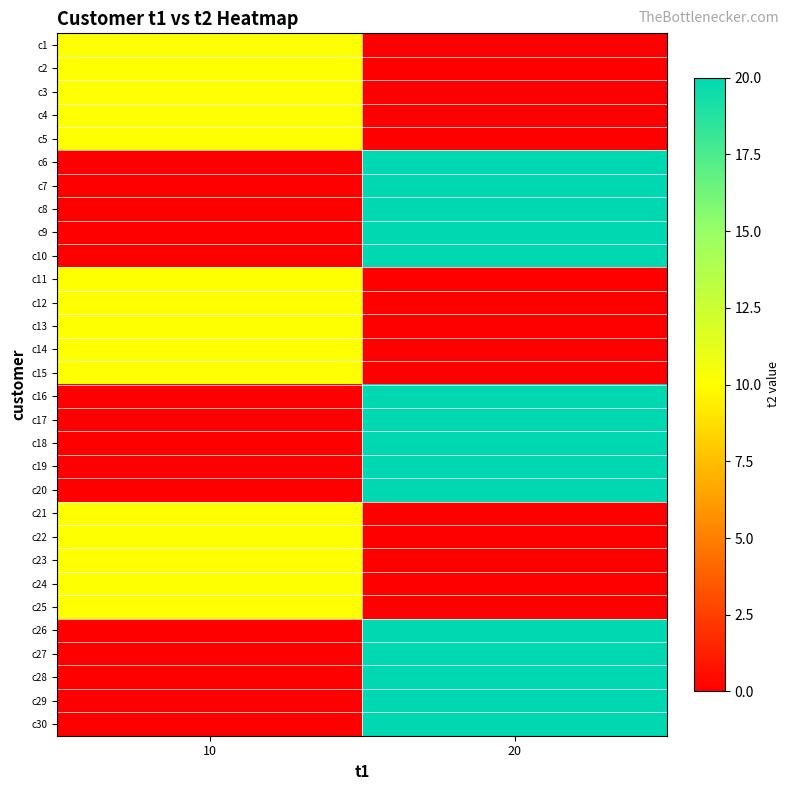

Count the number of categories in the chart.

2